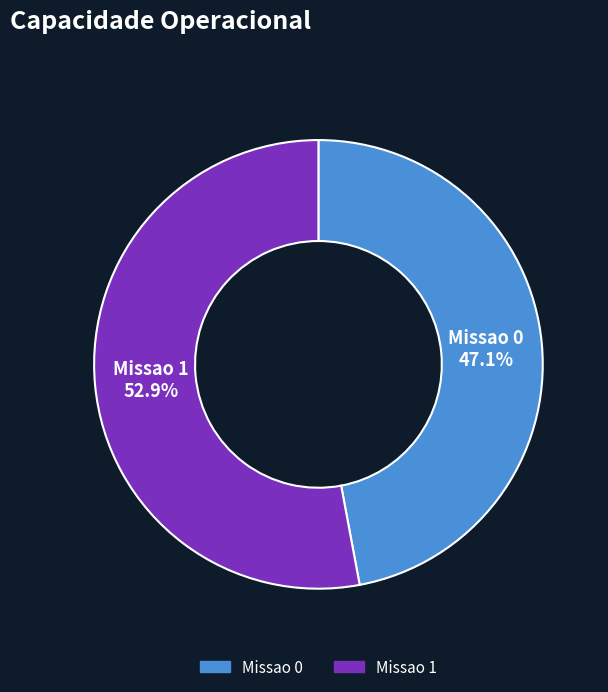

How many slices are in this pie chart?

2